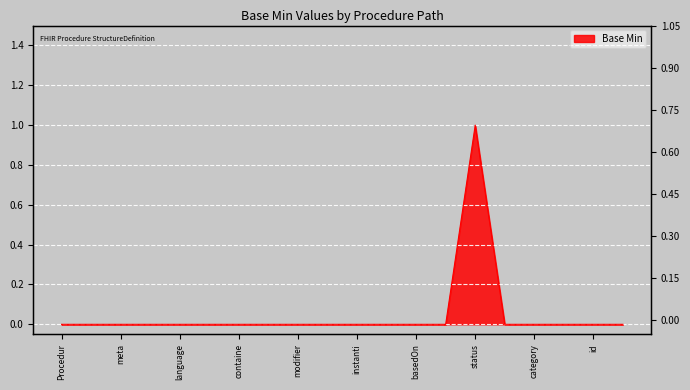

Reading left to right, extract all data points from this chart.

0	0	0	0	0	0	0	0	0	0	0	0	0	0	1	0	0	0	0	0